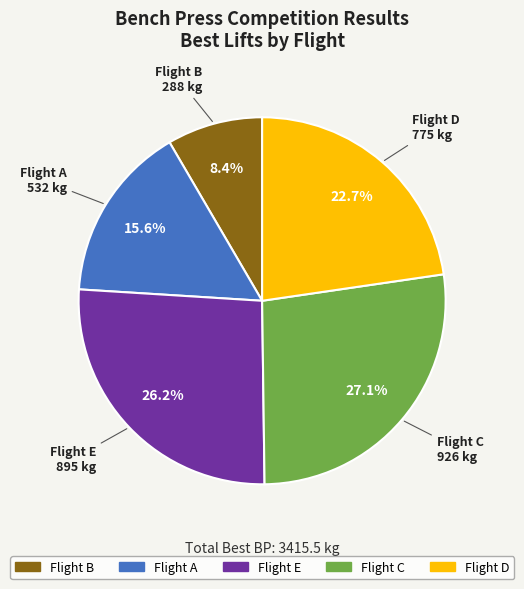

Count the number of slices in the pie.

5